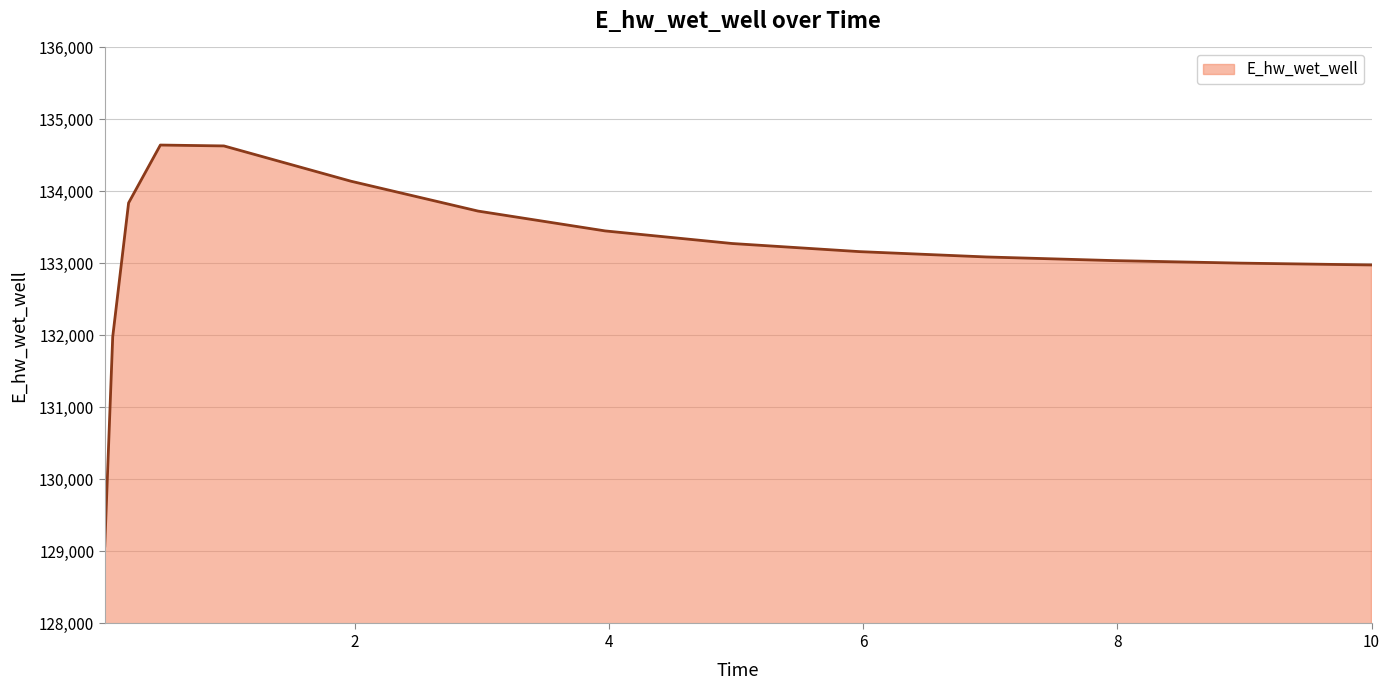

What is the greatest value displayed?

134644.4